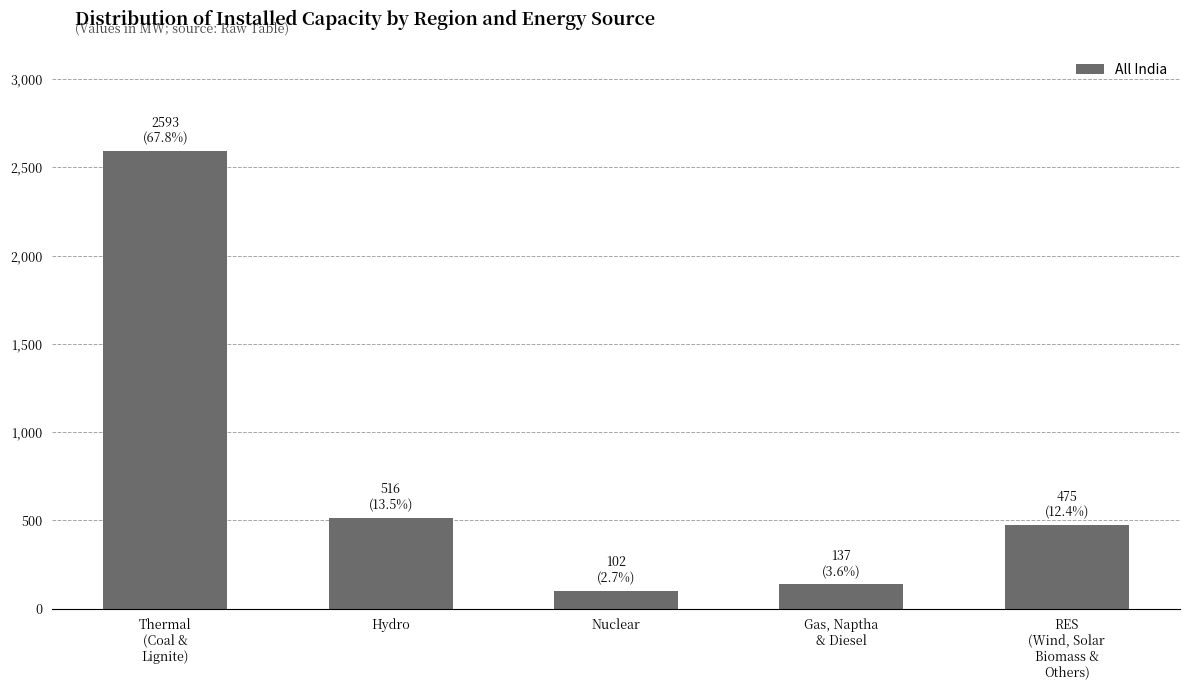

What is the smallest value displayed?

102